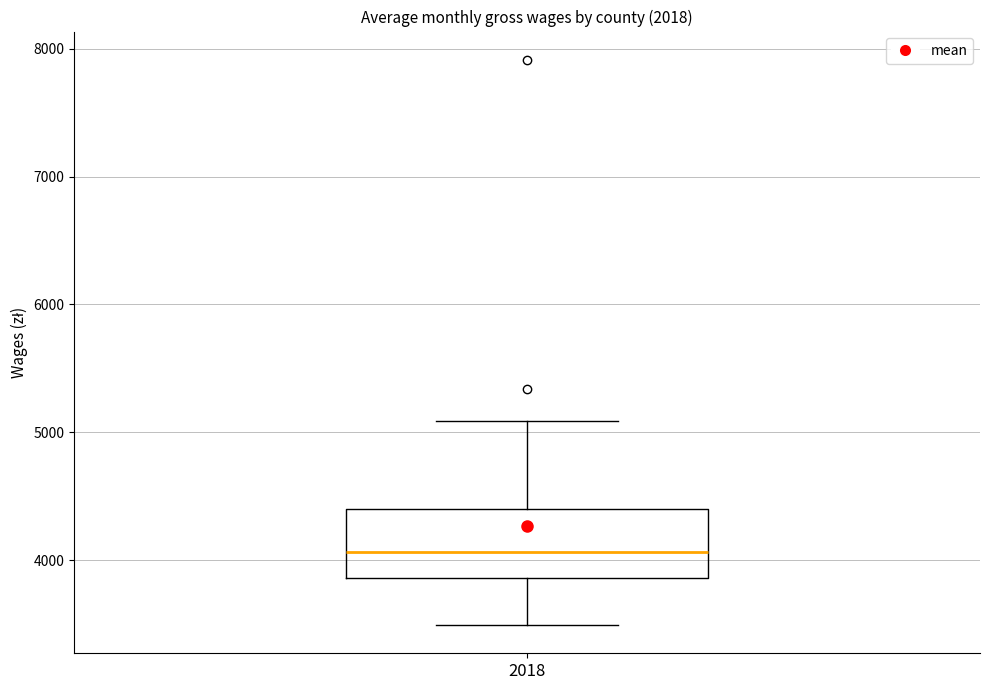

Where does the median line of the box at x = 2018 sit on the y-axis? The values are not printed on the chart, so give them approximately, as read against the axis.

4100